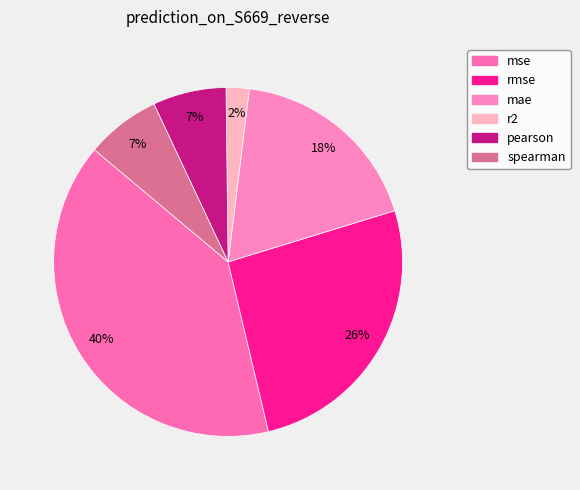

Is it true that pearson is 1% of the pie?

False